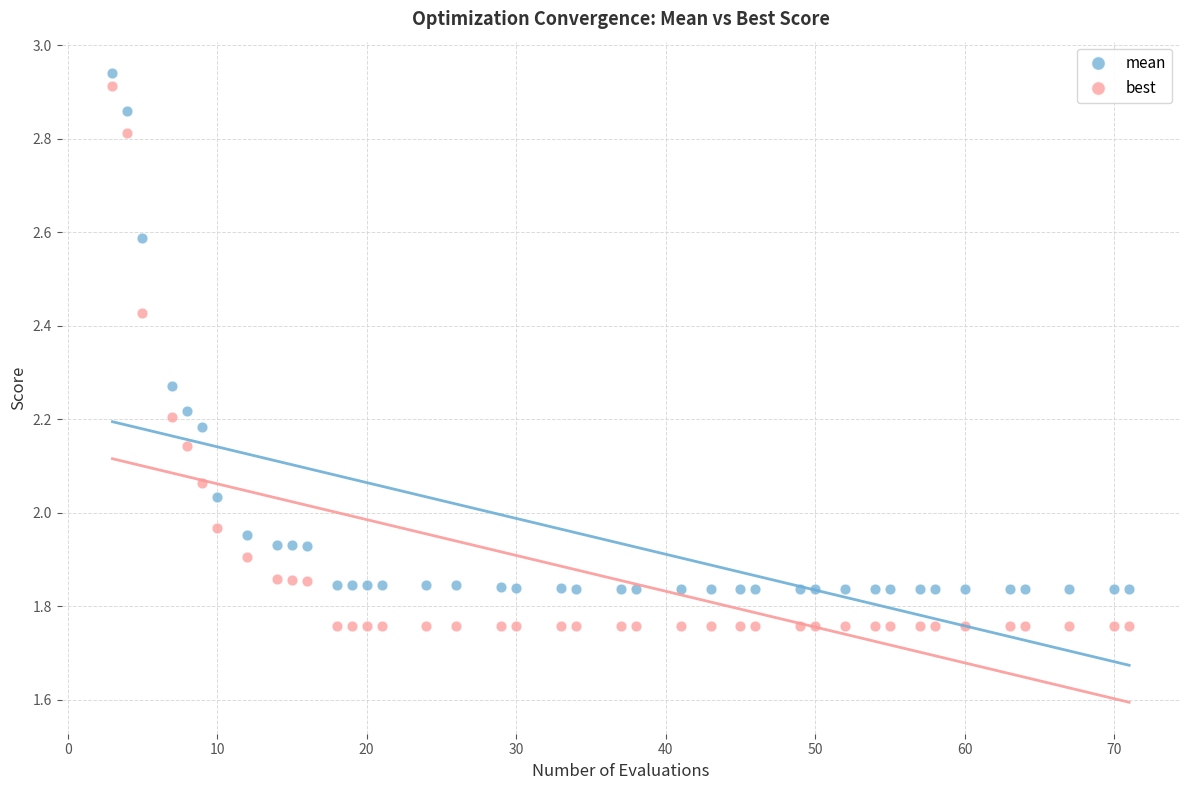

Which series reaches the minimum Y coordinate?

best